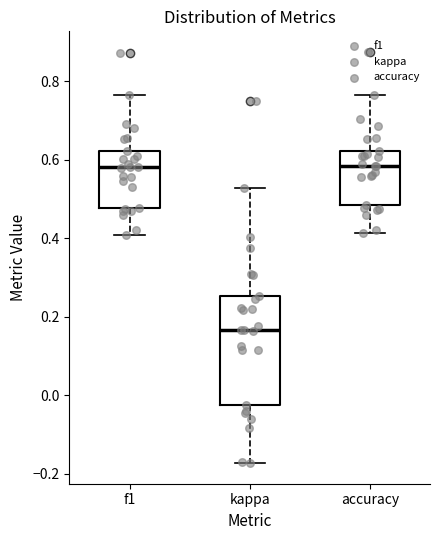

Which box has the lowest median line?

kappa